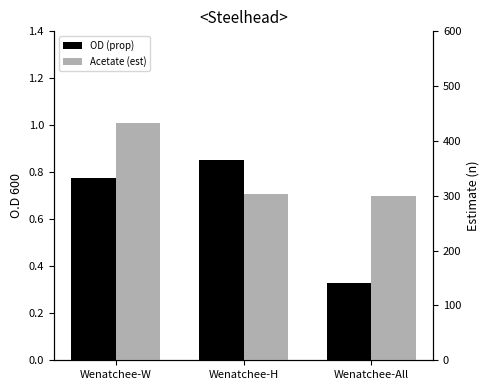

The OD (prop) series shows 1.1 at Wenatchee-W. True or false?

False